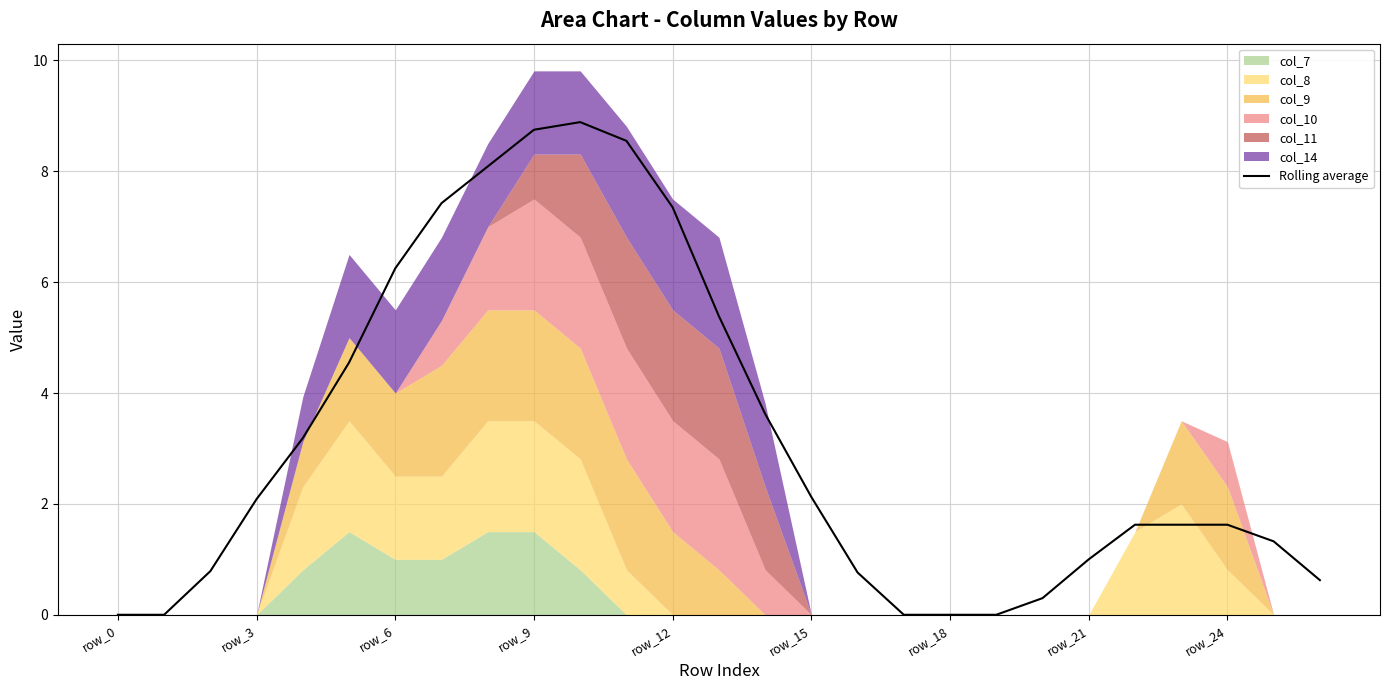

The Rolling average series shows 2.1 at row_15. True or false?

True